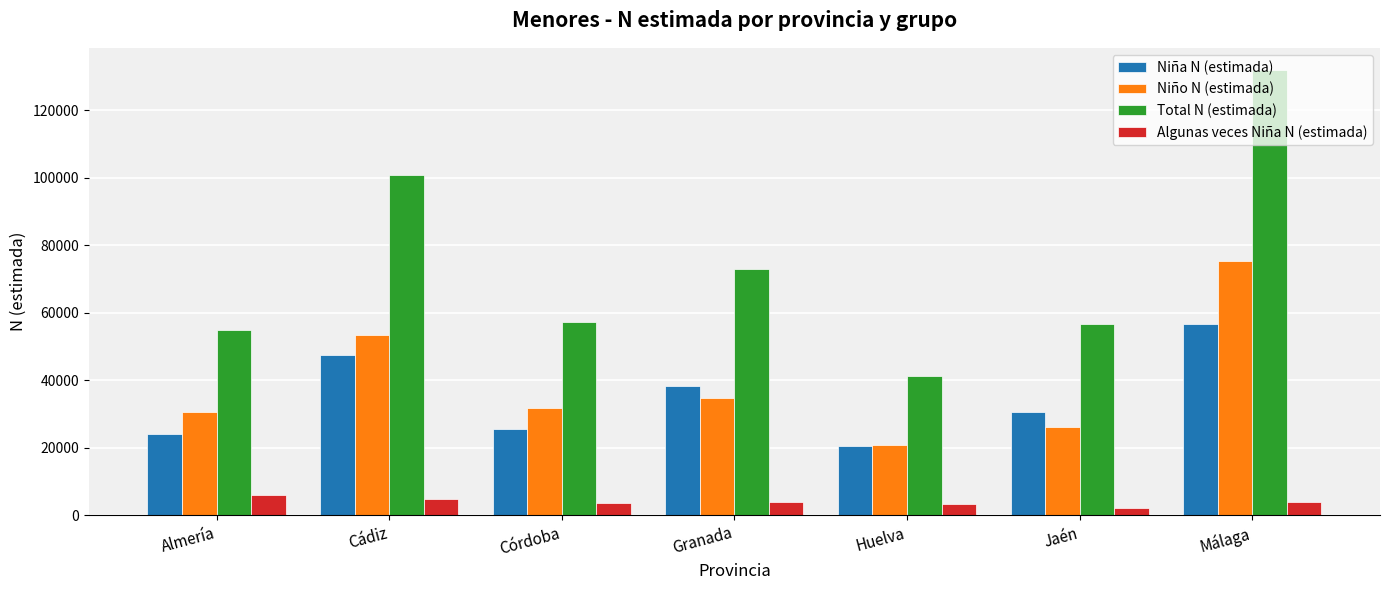

What is the label of the 4th bar from the right?

Granada